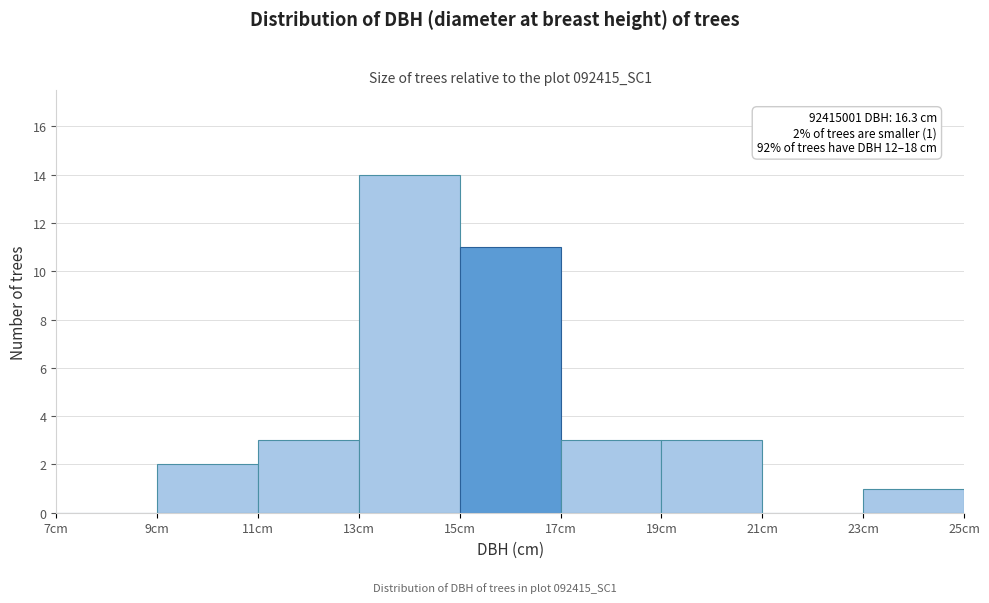

Which range on the x-axis has the tallest bar?

13 to 15